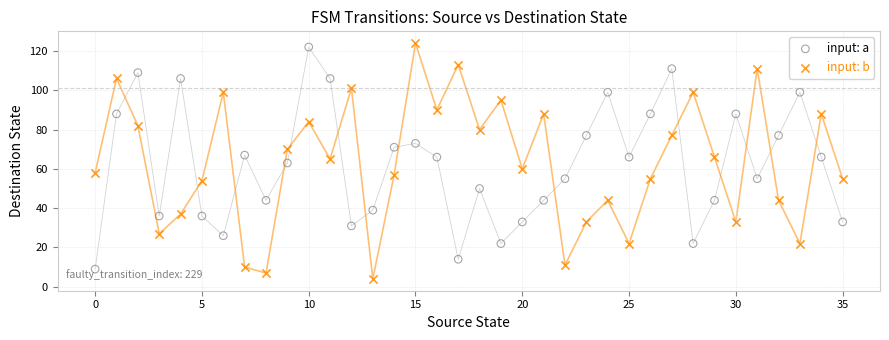

Which series has the widest spread of Y values?

input: b